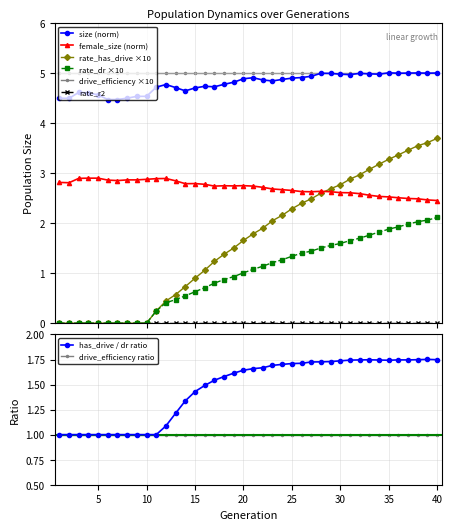

In female_size, how many points are higher than both neighbors (excluding endpoints)?

5